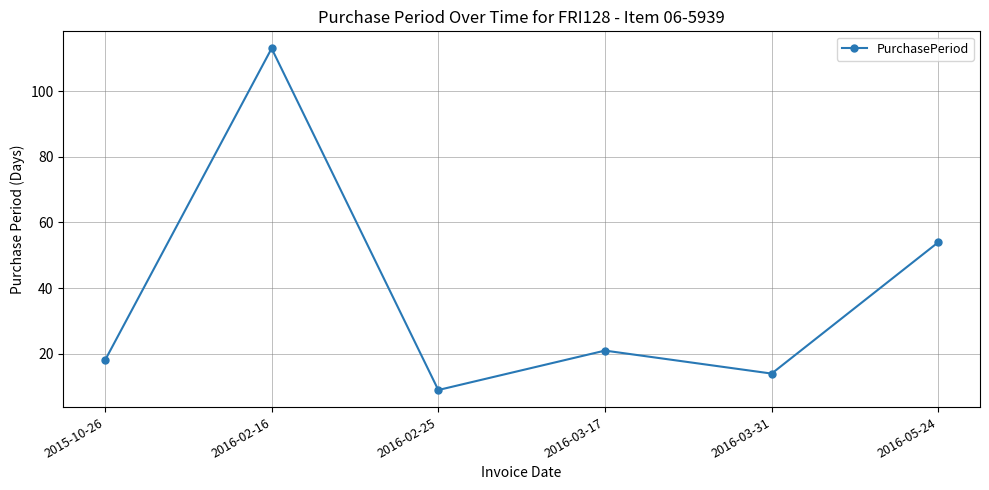

List the labels in order of value, smallest first.

2016-02-25, 2016-03-31, 2015-10-26, 2016-03-17, 2016-05-24, 2016-02-16